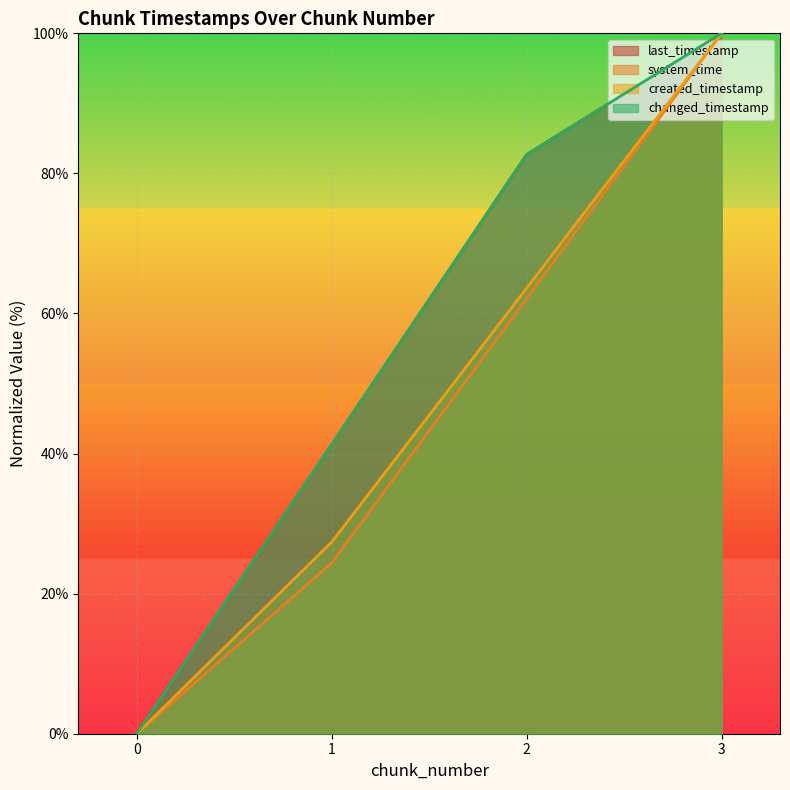

What is the highest value of the last_timestamp series?

100.0